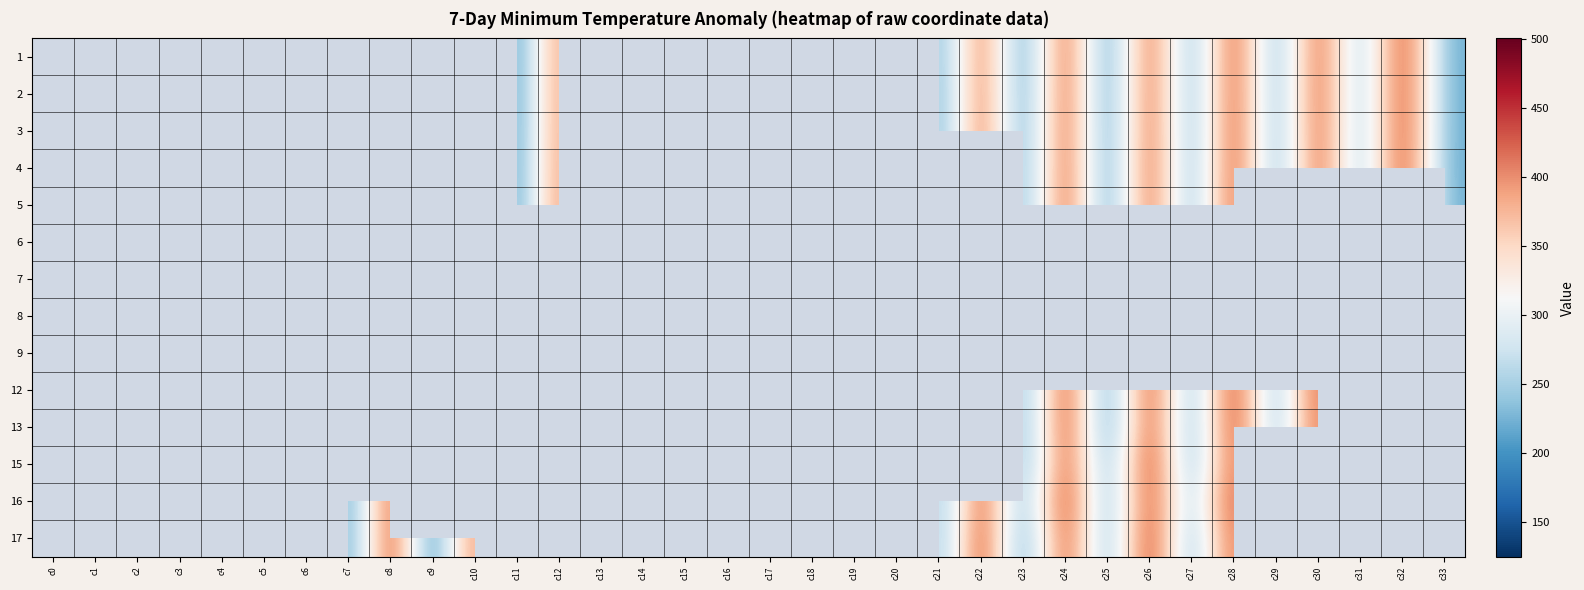

What is the difference between the highest and lowest values at c21?

165.5